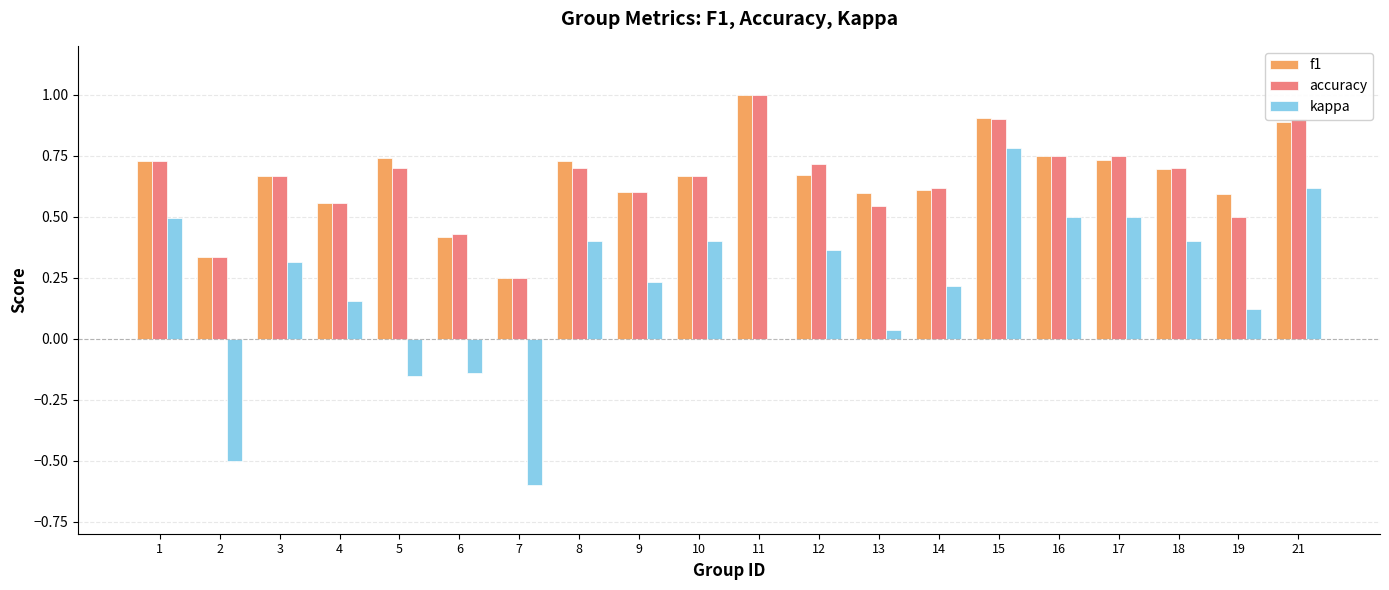

The accuracy series shows 0.7 at 3. True or false?

True